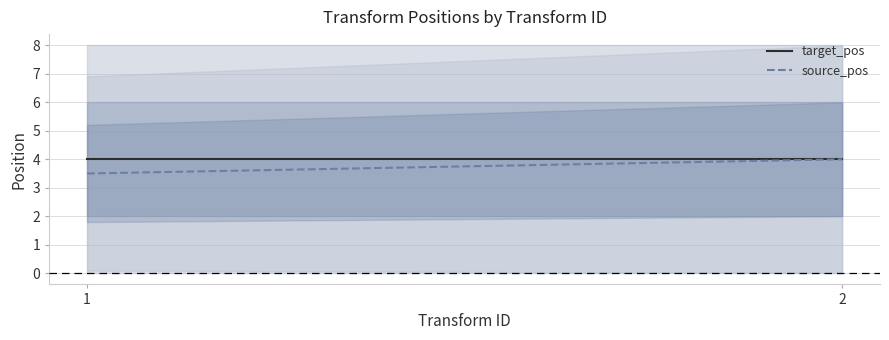

What are all the series names shown in the legend?

target_pos, source_pos